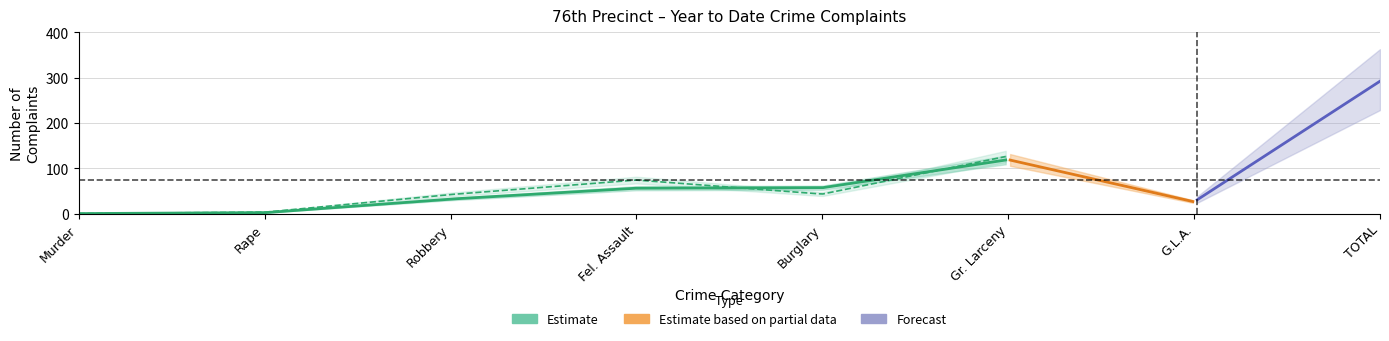

Rank the categories by 2025_YTD value from lowest to highest.

Murder, Rape, G.L.A., Robbery, Fel. Assault, Burglary, Gr. Larceny, TOTAL